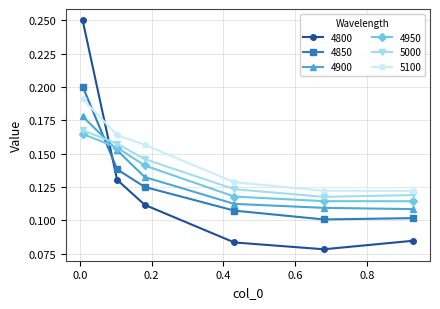

How many intersections are there between 4800 and 4900?

1